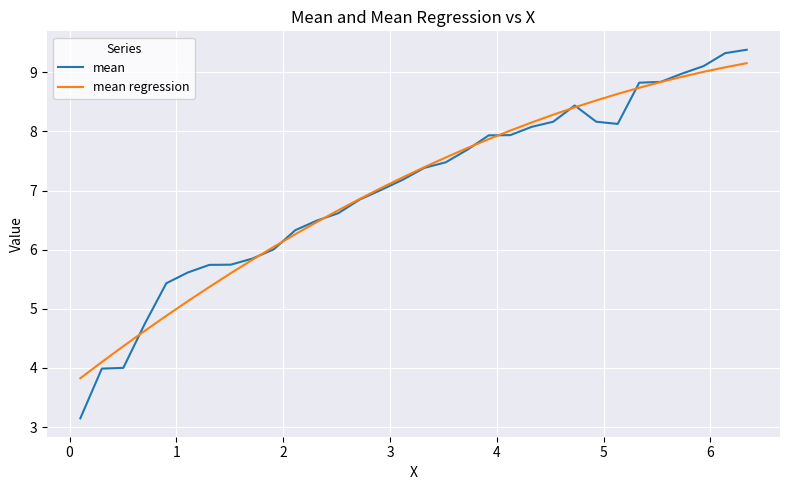

Which series has the widest spread of values?

mean